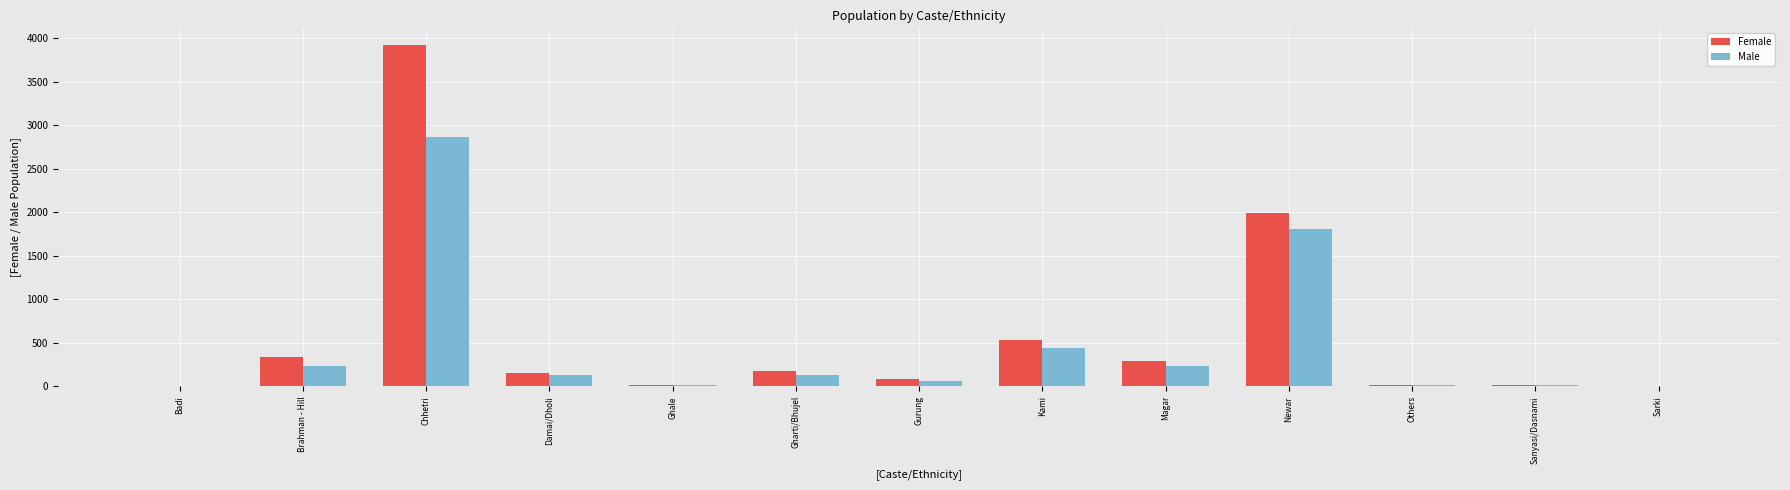

Is the value of Male at Chhetri greater than the value of Female at Others?

Yes